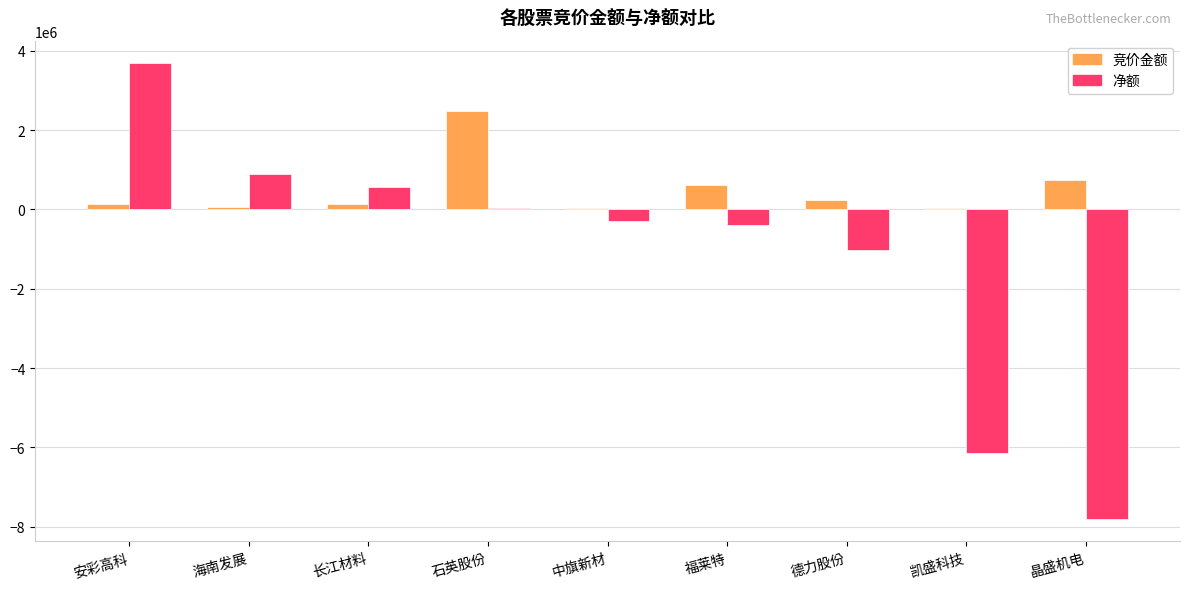

What is the sum of all 竞价金额 values?

4508048